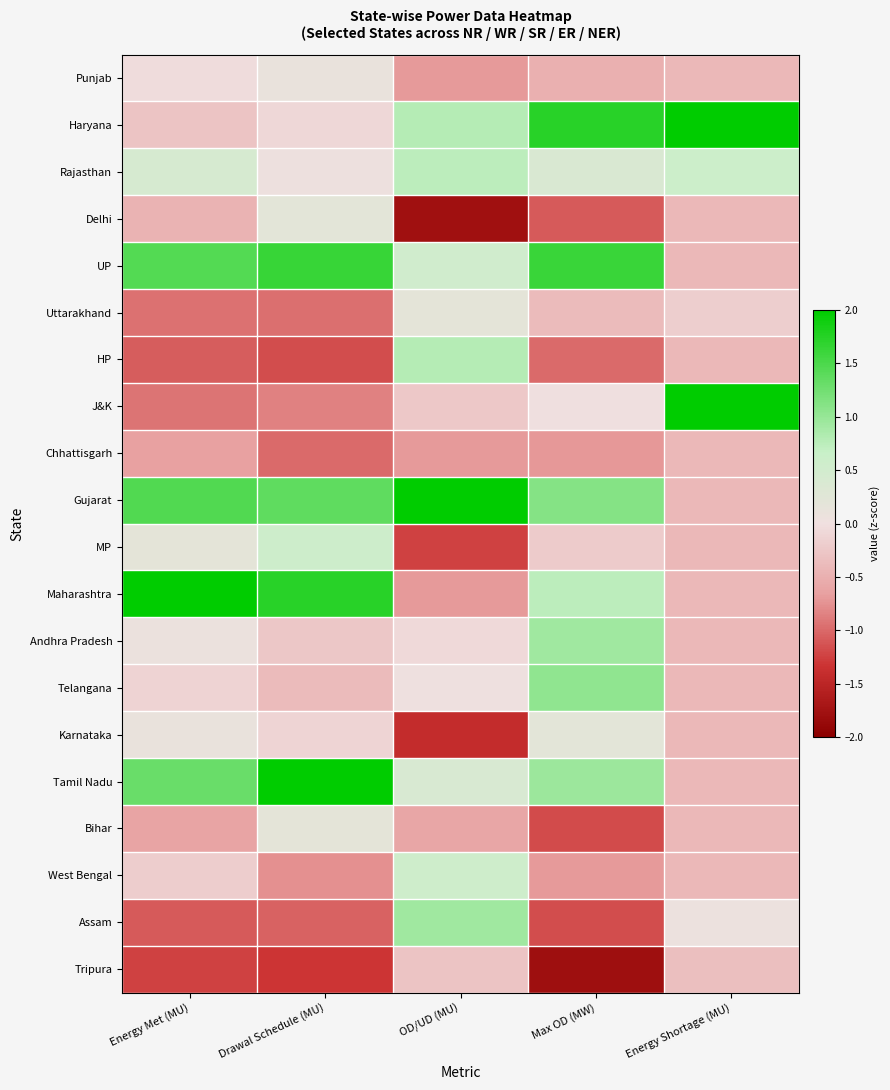

At OD/UD (MU), list the series in order from smallest to largest.

Delhi, Karnataka, MP, Punjab, Chhattisgarh, Maharashtra, Bihar, Tripura, J&K, Andhra Pradesh, Telangana, Uttarakhand, Tamil Nadu, UP, West Bengal, Rajasthan, Haryana, HP, Assam, Gujarat